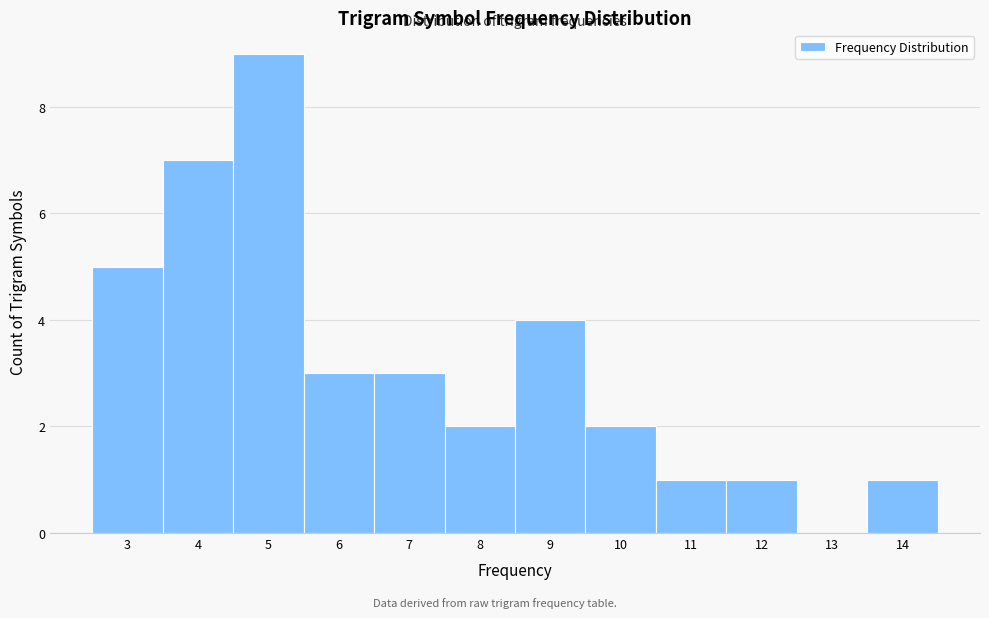

Reading left to right, transcribe this chart: for each bar, give the range it covers on the x-axis and its height. The values are not printed on the chart, so give them approximately, as read against the axis.

2.5 to 3.5: 5
3.5 to 4.5: 7
4.5 to 5.5: 9
5.5 to 6.5: 3
6.5 to 7.5: 3
7.5 to 8.5: 2
8.5 to 9.5: 4
9.5 to 10.5: 2
10.5 to 11.5: 1
11.5 to 12.5: 1
12.5 to 13.5: 0
13.5 to 14.5: 1